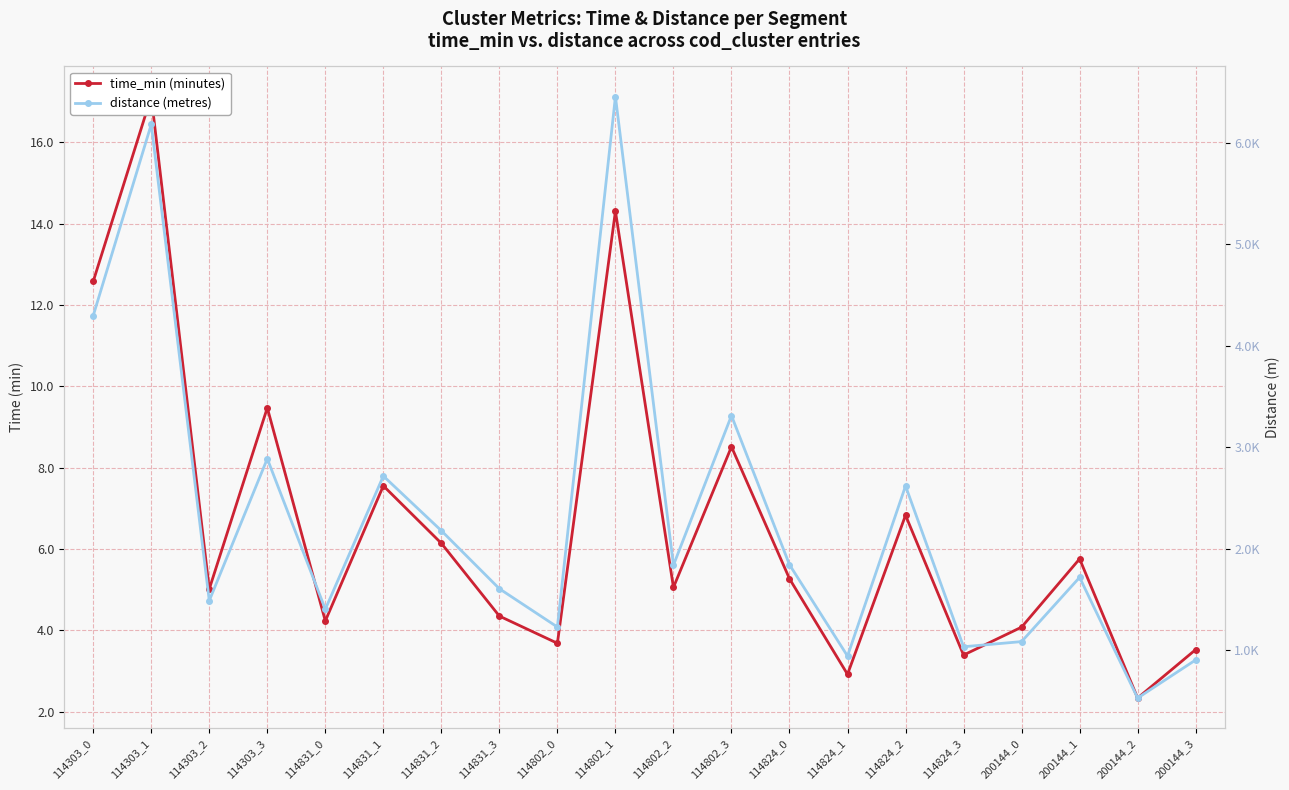

Rank the series by their maximum value, from lowest to highest.

time_min (minutes), distance (metres)